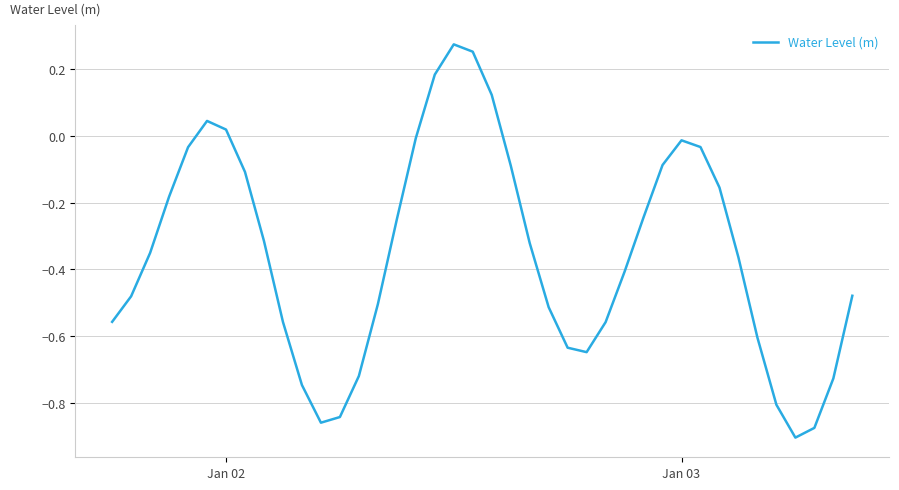

How many interior local valleys (lower than both neighbors) does the data have?

3